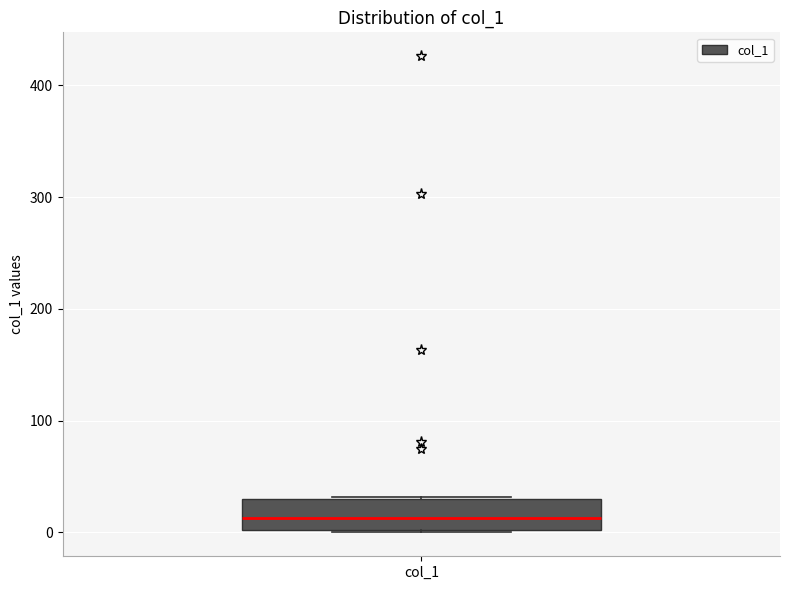

Where is the upper edge of the box for col_1 on the y-axis? The values are not printed on the chart, so give them approximately, as read against the axis.

30